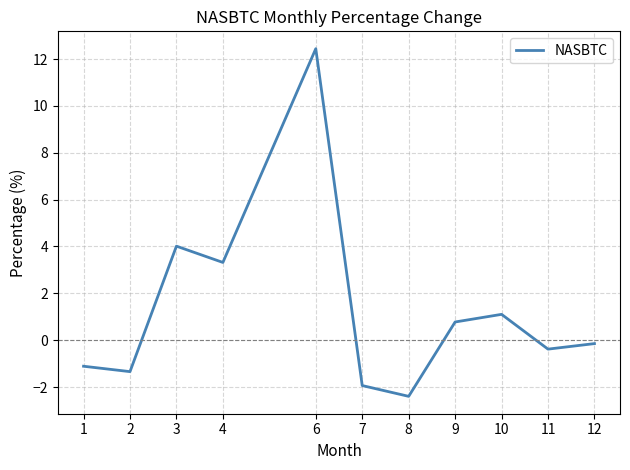

The value at 7 is -3.3. True or false?

False